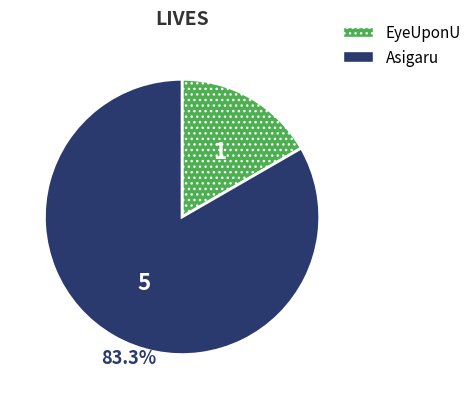

Between EyeUponU and Asigaru, which is larger?

Asigaru